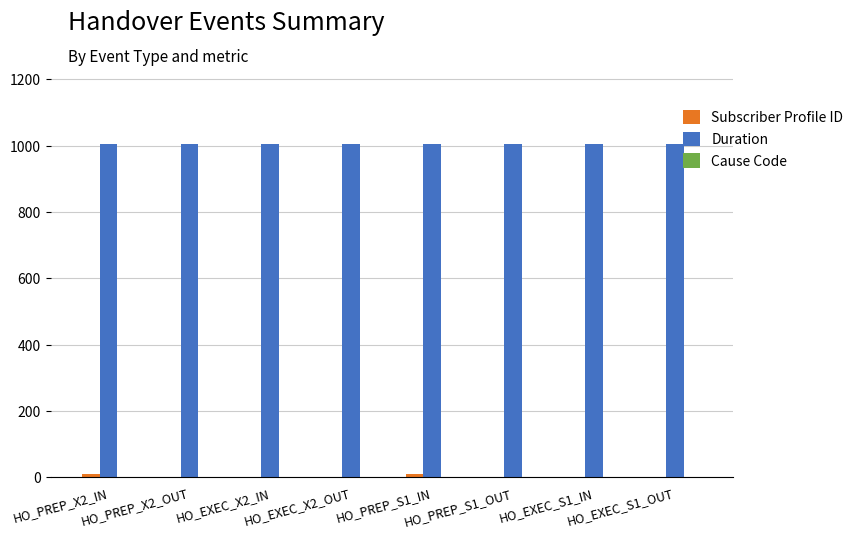

What is the greatest value displayed?

1005